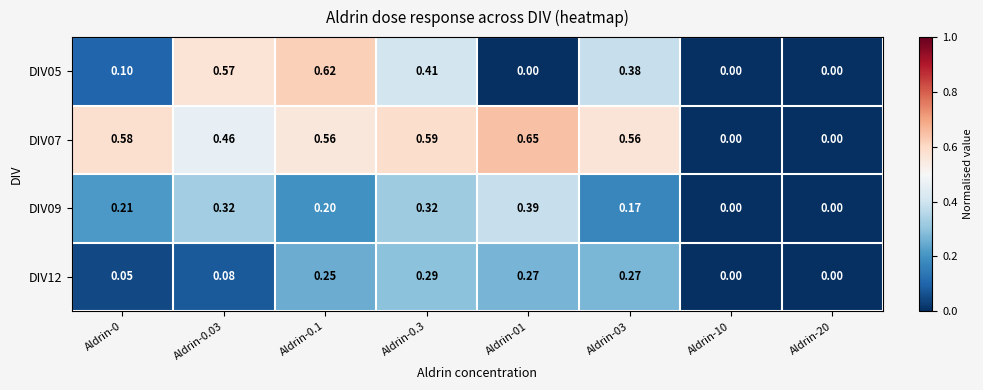

Is the value of DIV05 at Aldrin-0.3 greater than the value of DIV09 at Aldrin-0.1?

Yes